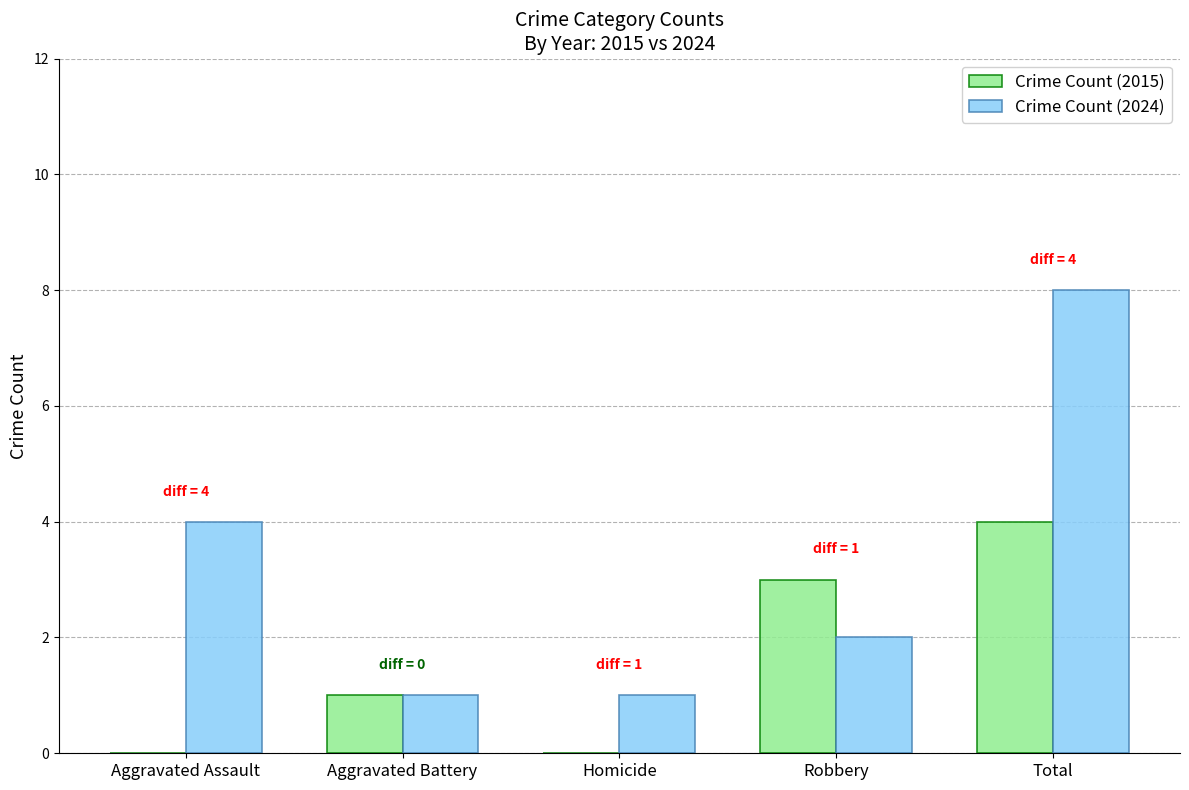

At which category is the sum across all series the highest?

Total